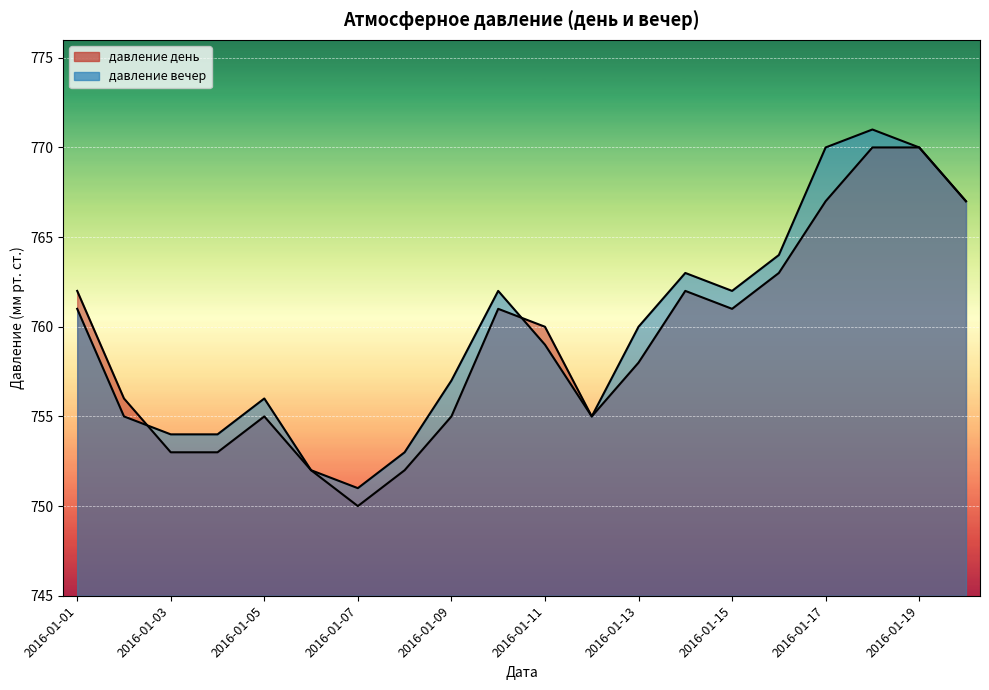

Reading left to right, transcribe all the data shown in this chart.

давление день: 2016-01-01=762	2016-01-02=756	2016-01-03=753	2016-01-04=753	2016-01-05=755	2016-01-06=752	2016-01-07=750	2016-01-08=752	2016-01-09=755	2016-01-10=761	2016-01-11=760	2016-01-12=755	2016-01-13=758	2016-01-14=762	2016-01-15=761	2016-01-16=763	2016-01-17=767	2016-01-18=770	2016-01-19=770	2016-01-20=767
давление вечер: 2016-01-01=761	2016-01-02=755	2016-01-03=754	2016-01-04=754	2016-01-05=756	2016-01-06=752	2016-01-07=751	2016-01-08=753	2016-01-09=757	2016-01-10=762	2016-01-11=759	2016-01-12=755	2016-01-13=760	2016-01-14=763	2016-01-15=762	2016-01-16=764	2016-01-17=770	2016-01-18=771	2016-01-19=770	2016-01-20=767